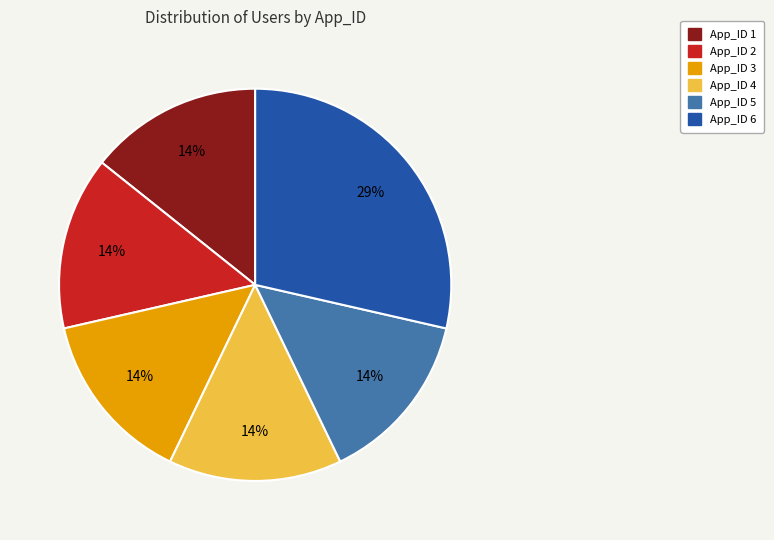

What percentage is the App_ID 2 slice, to the nearest percent?

14%